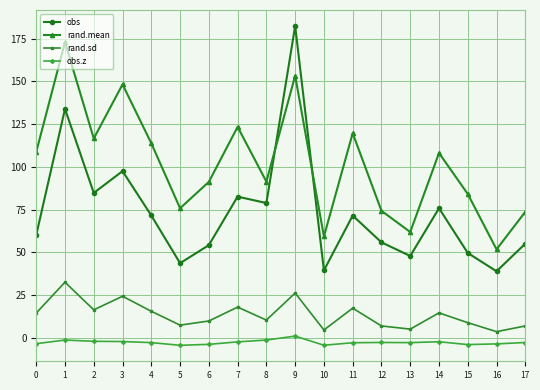

How many values in the rand.sd series exceed 14?

9